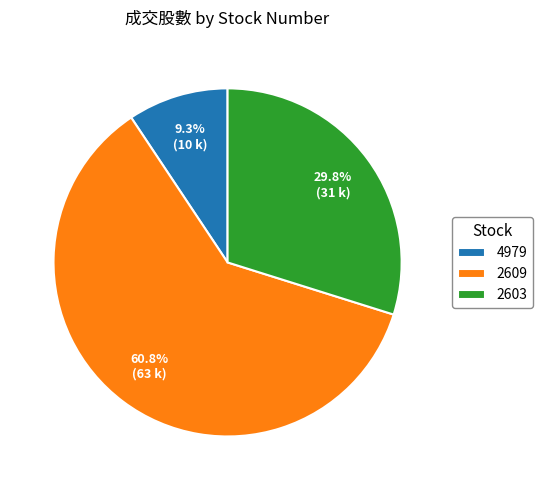

What is the ratio of the value at 2603 to the value at 4979?

3.2